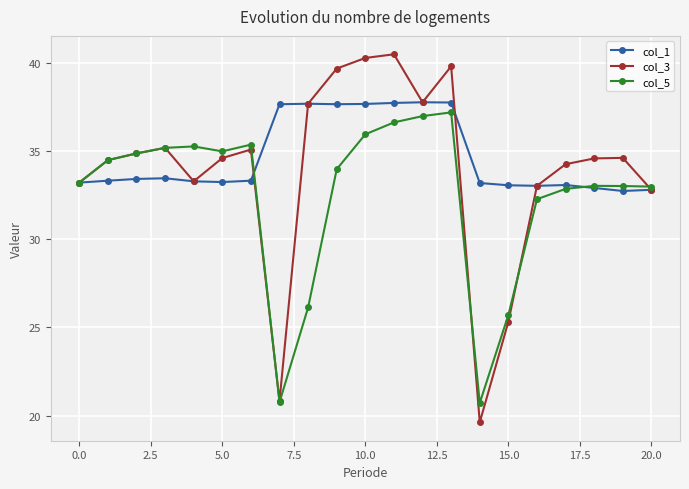

Which series has the widest spread of values?

col_3